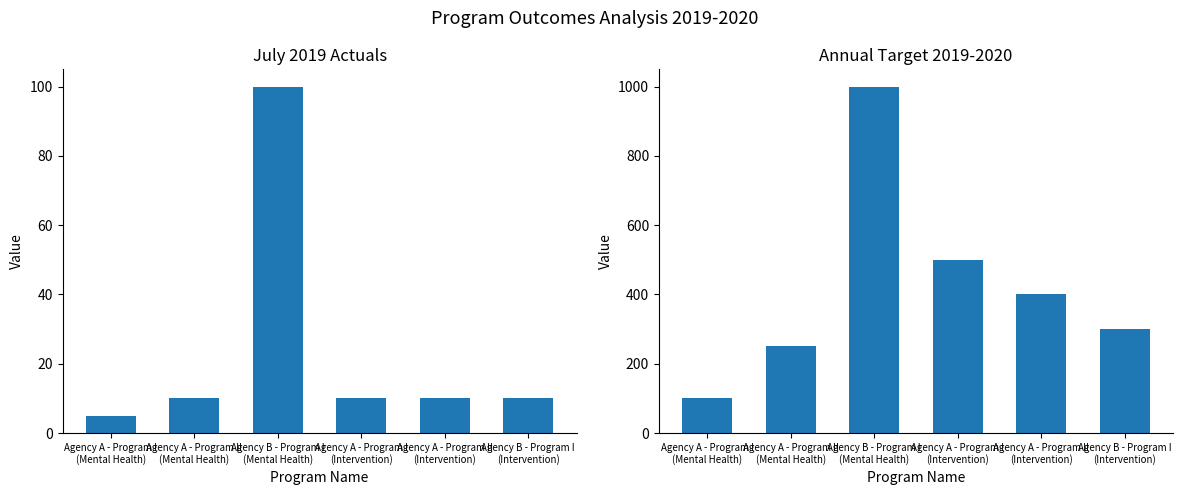

At how many categories does at least one series exceed 944?

1